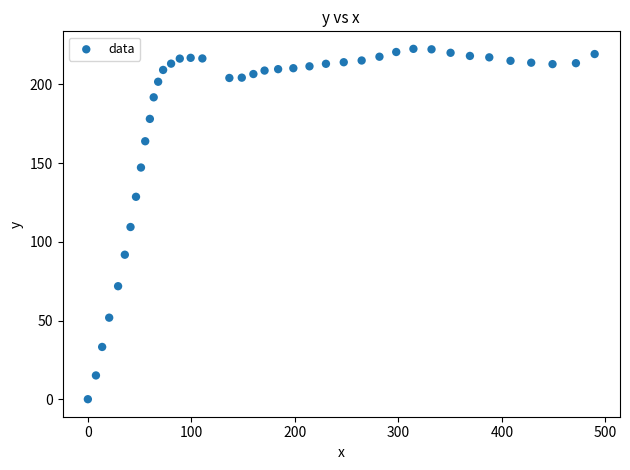

What is the range of X values (max minus min)?

489.6